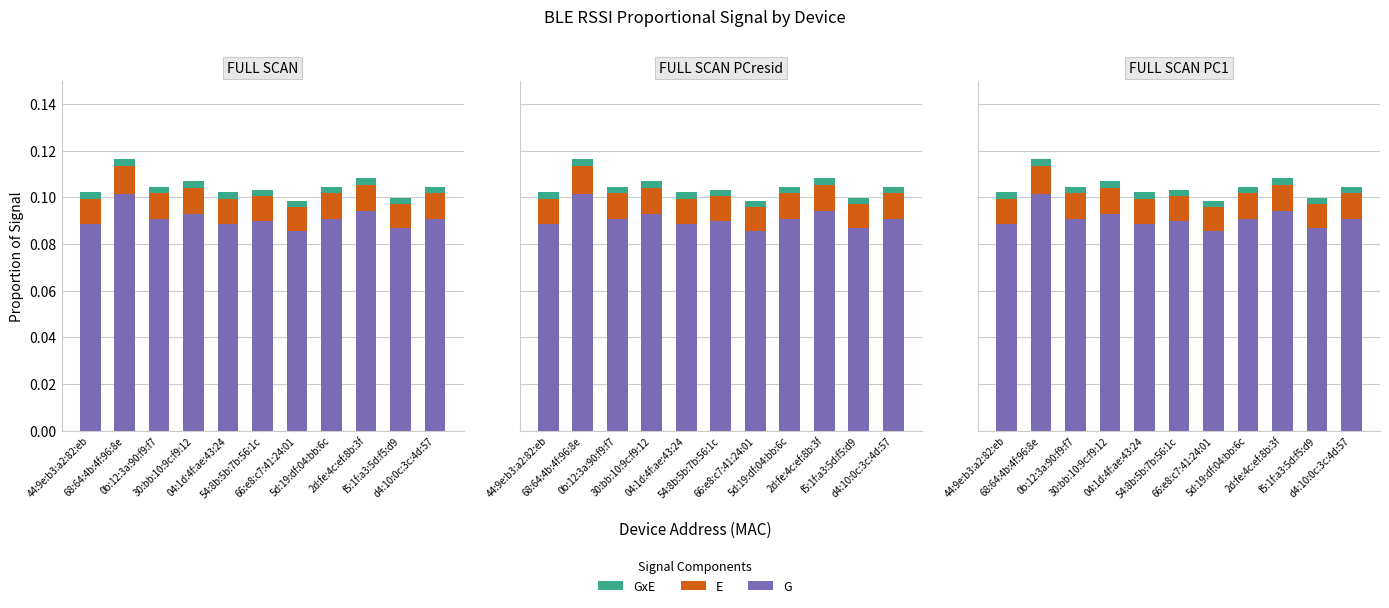

At how many categories does at least one series exceed 0?

11